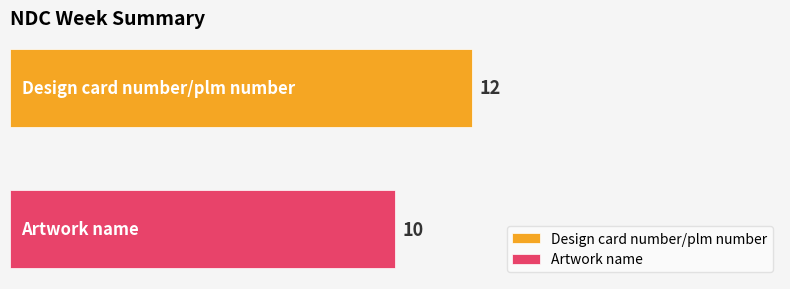

What is the minimum value for Artwork name?

10